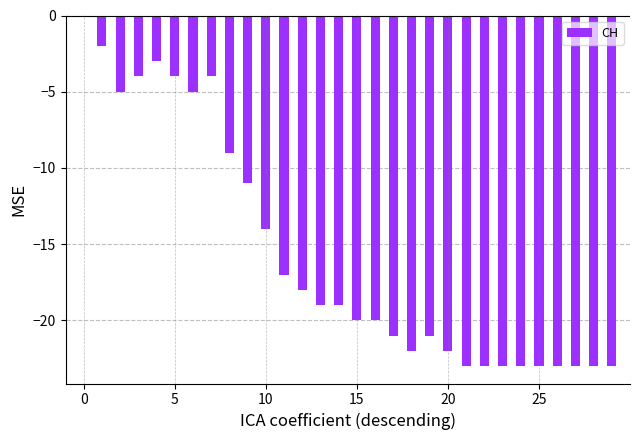

Count the number of categories in the chart.

30